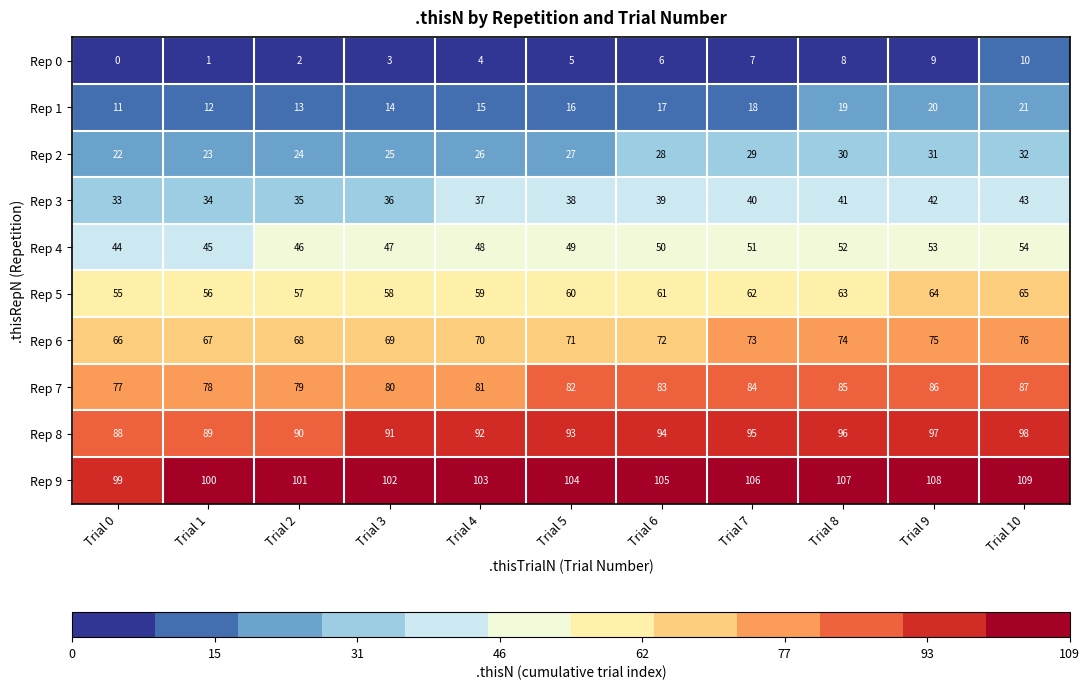

What is the maximum value for Rep 5?

65